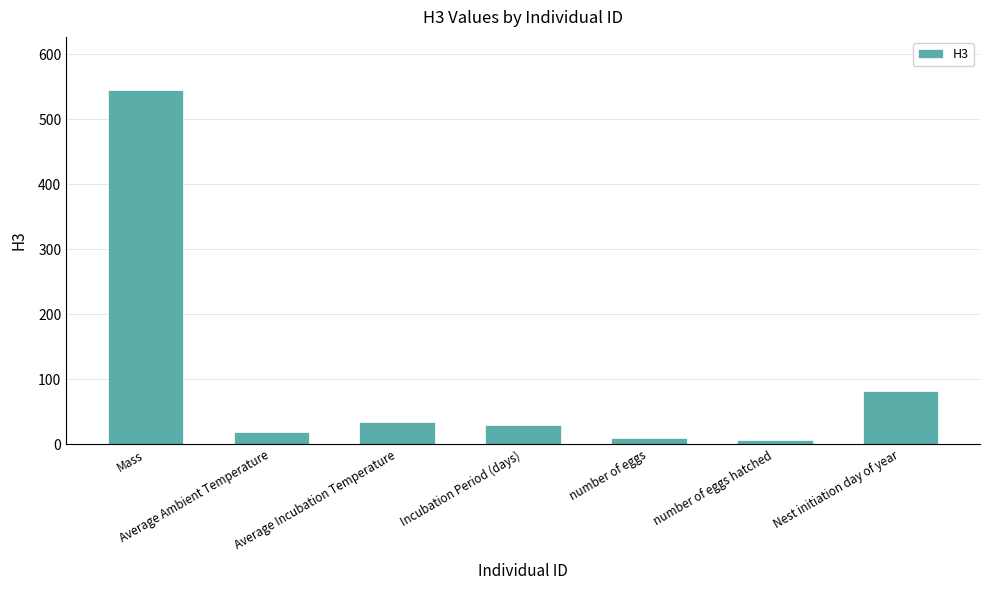

Is it true that the value at Mass is 545.0?

True